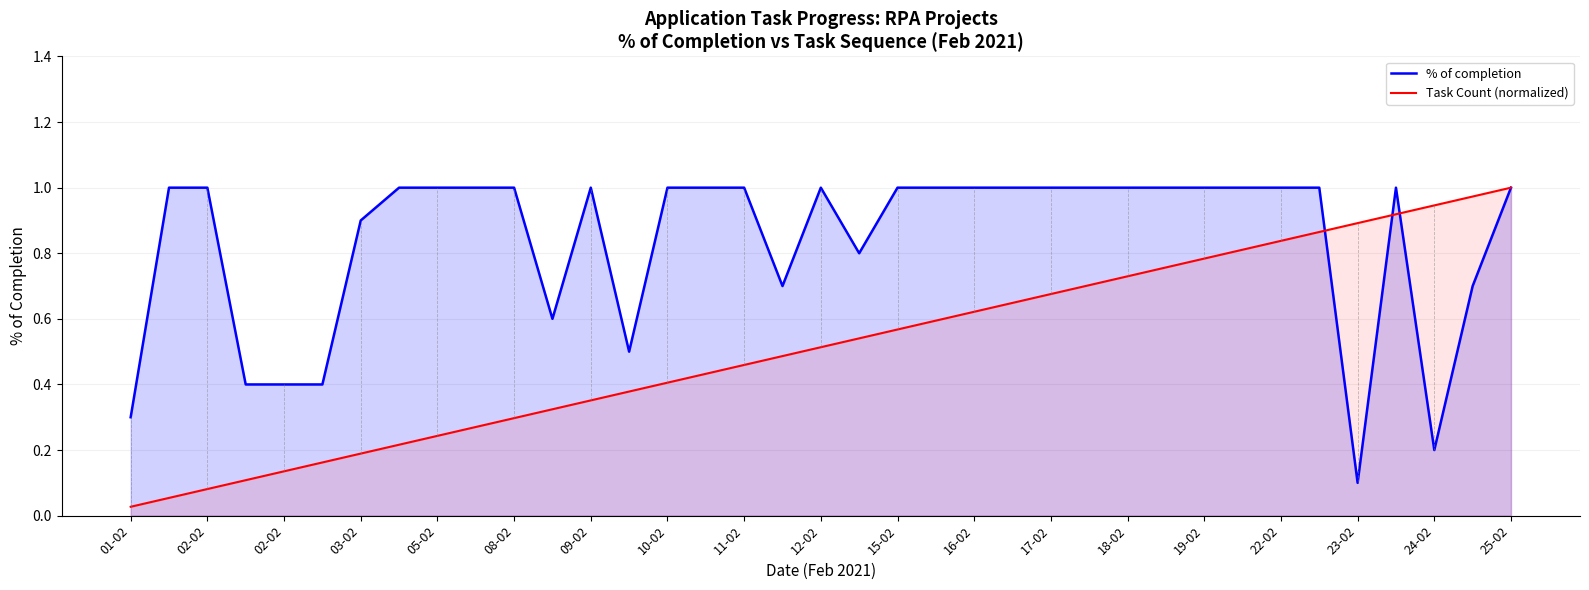

Which series has the largest range (max minus min)?

Task Count (normalized)